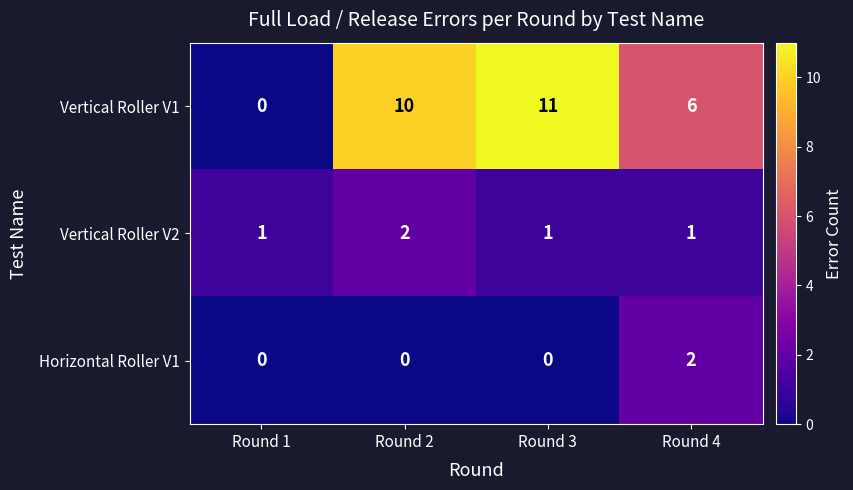

Which series has the largest total across all categories?

Vertical Roller V1